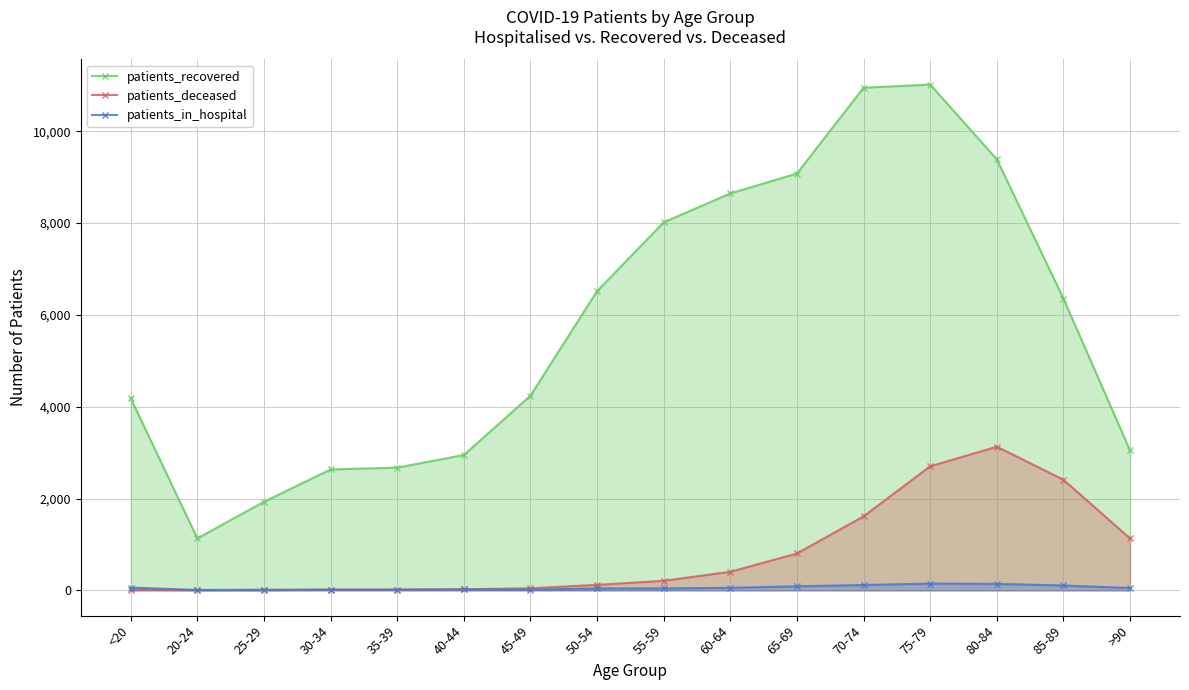

List the labels in order of patients_recovered value, smallest first.

20-24, 25-29, 30-34, 35-39, 40-44, >90, <20, 45-49, 85-89, 50-54, 55-59, 60-64, 65-69, 80-84, 70-74, 75-79